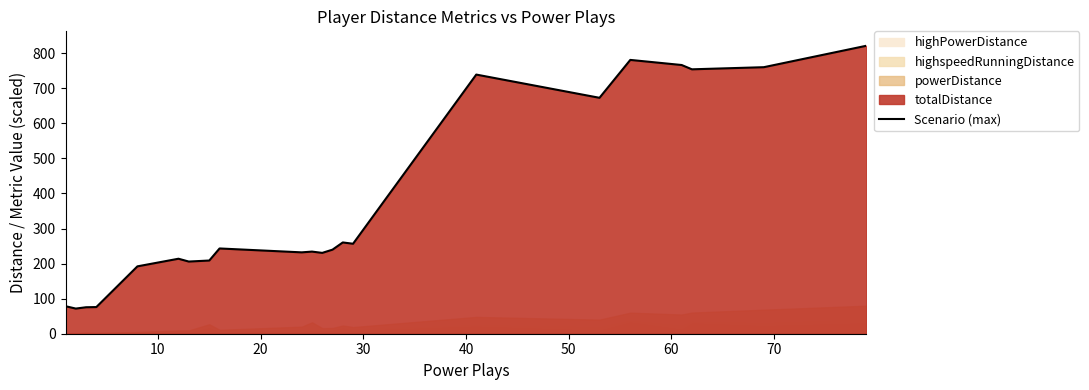

What is the highest value of the Scenario (max) series?

821.4